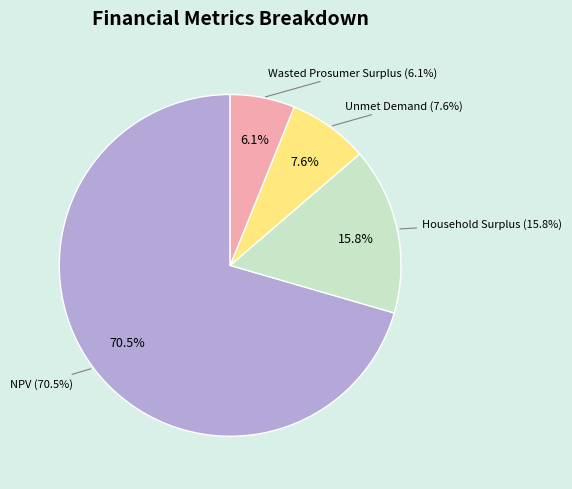

The Household Surplus slice represents 16% of the pie. True or false?

True